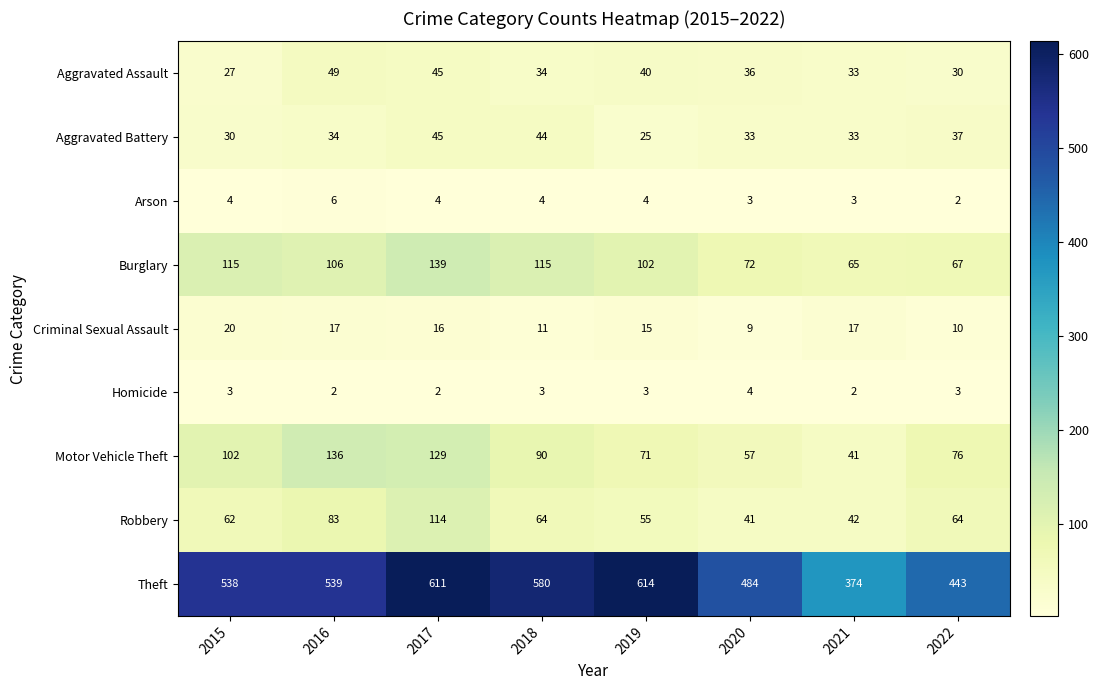

At which label does Theft reach its minimum?

2021